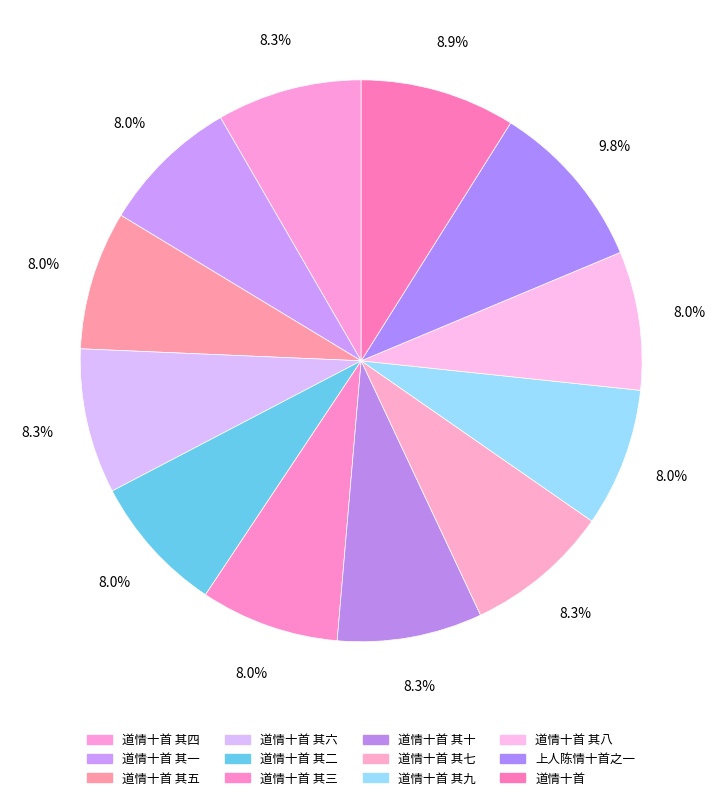

What percentage is NOT represented by 道情十首 其五?

92.0%